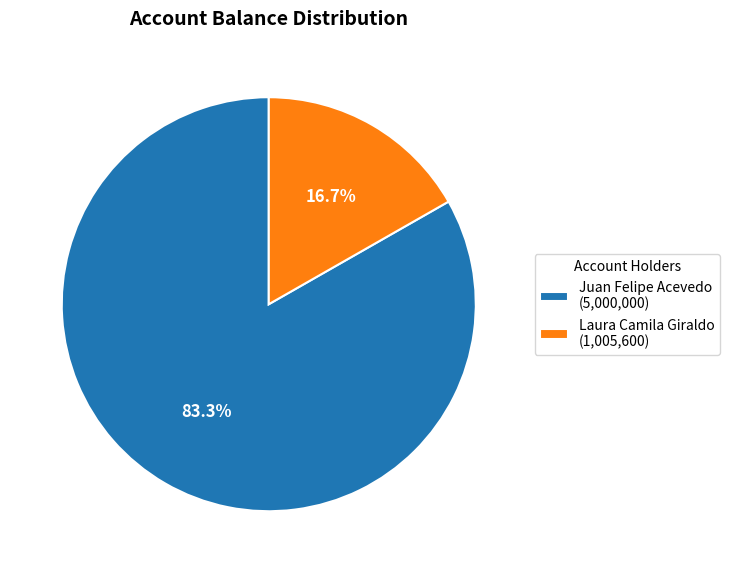

The Laura Camila Giraldo slice represents 17% of the pie. True or false?

True